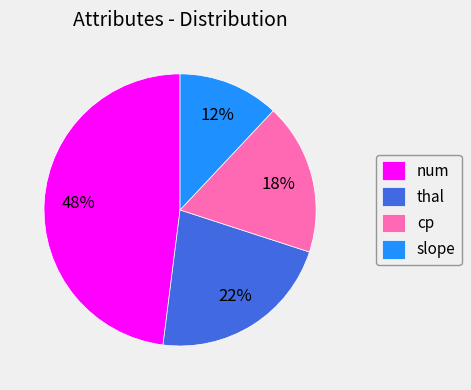

Is it true that cp is 1% of the pie?

False